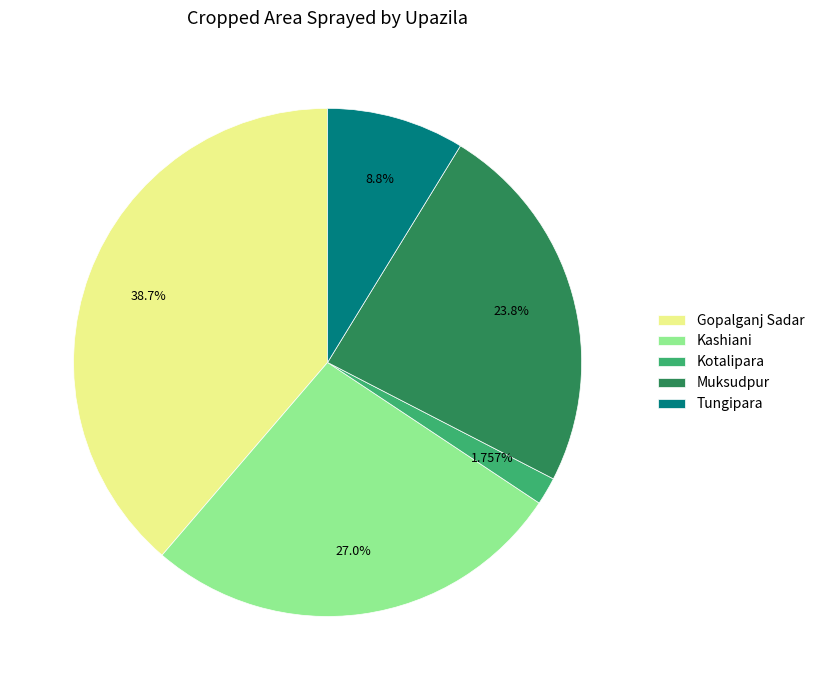

Which has a higher value, Gopalganj Sadar or Tungipara?

Gopalganj Sadar